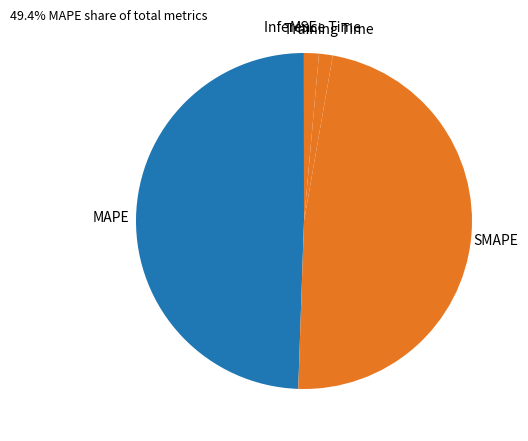

Do MAPE and SMAPE together represent more than half of the pie?

Yes